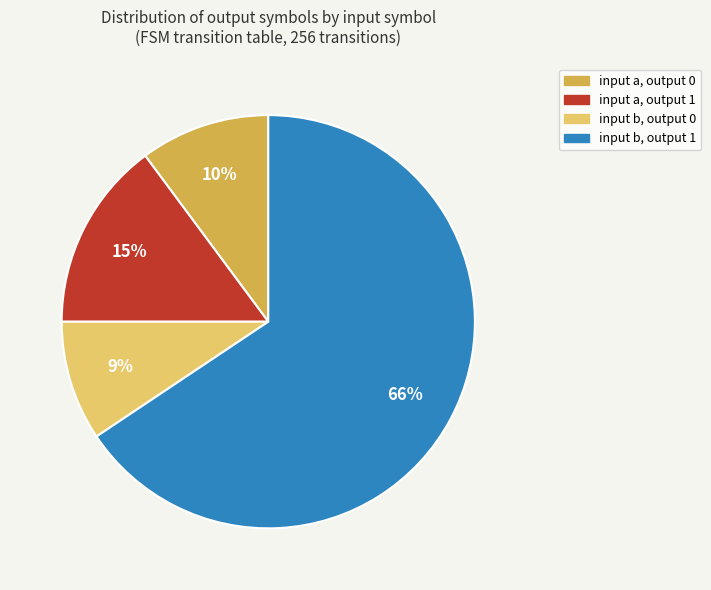

What is the smallest slice in the pie chart?

input b, output 0